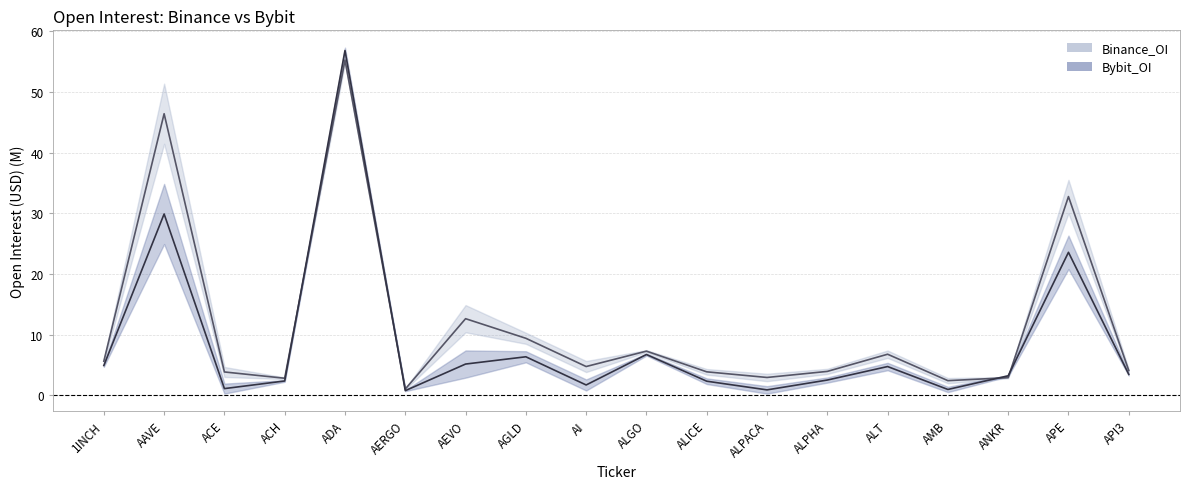

How many interior local peaks does the Bybit_OI series have?

6